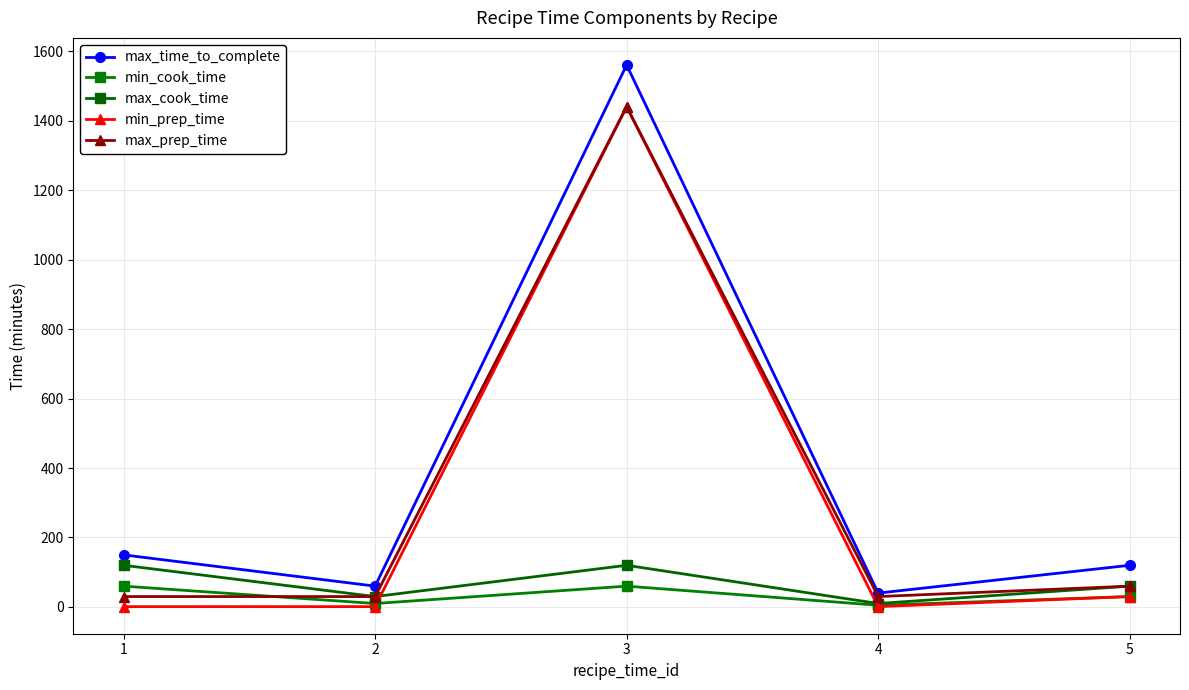

How many lines are shown in the chart?

5